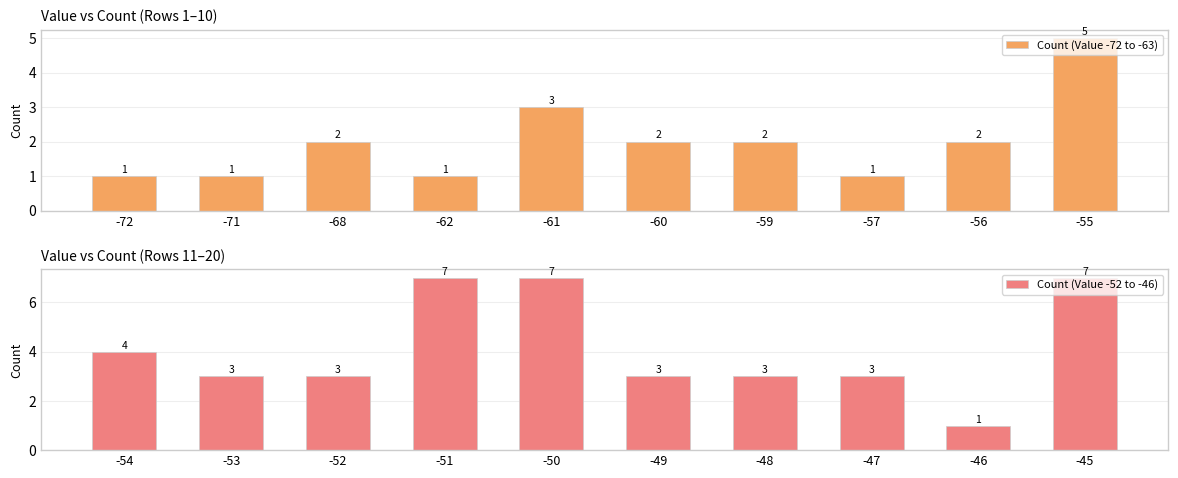

Read the Count (Value -72 to -63) value at -56.

2